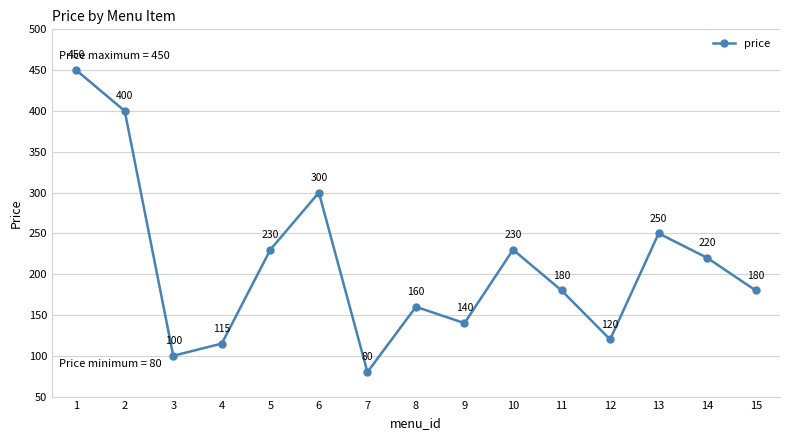

Which category has the lowest value across all series?

7